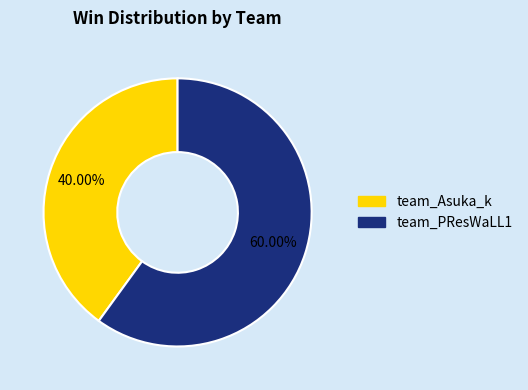

What is the ratio of the value at team_PResWaLL1 to the value at team_Asuka_k?

1.5